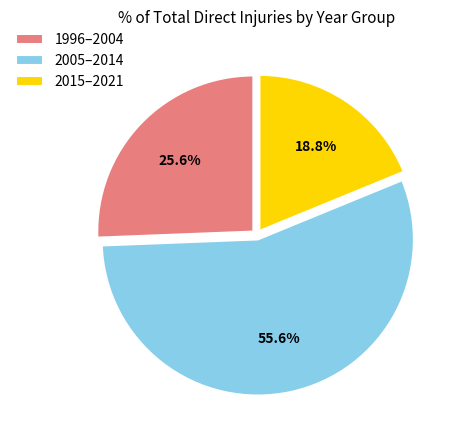

Between 2005–2014 and 1996–2004, which is larger?

2005–2014